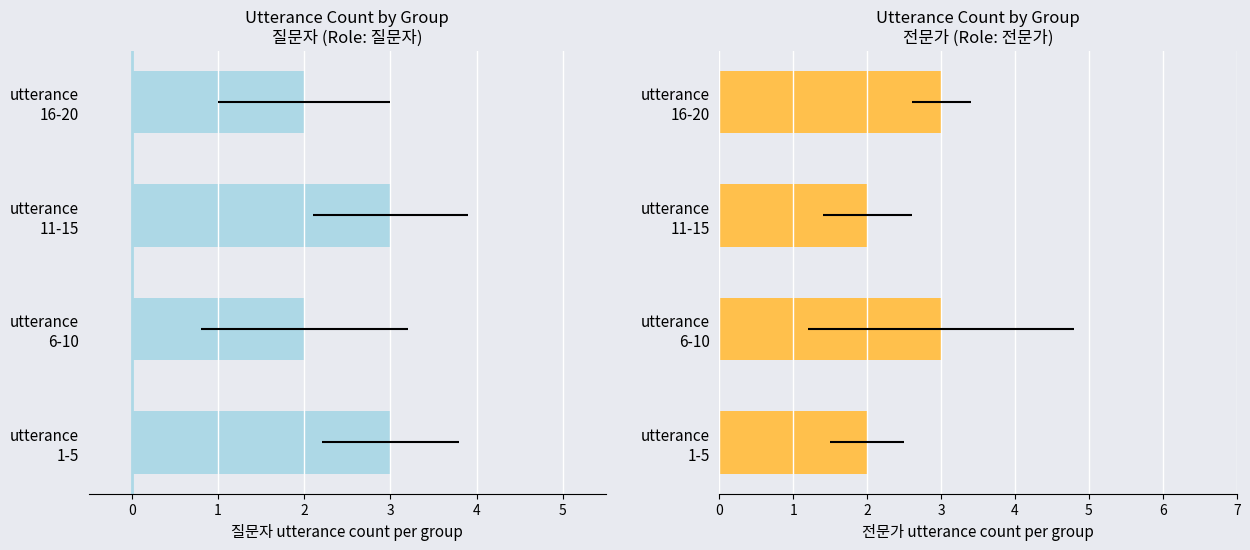

How many values in the 전문가 series are below 3?

2